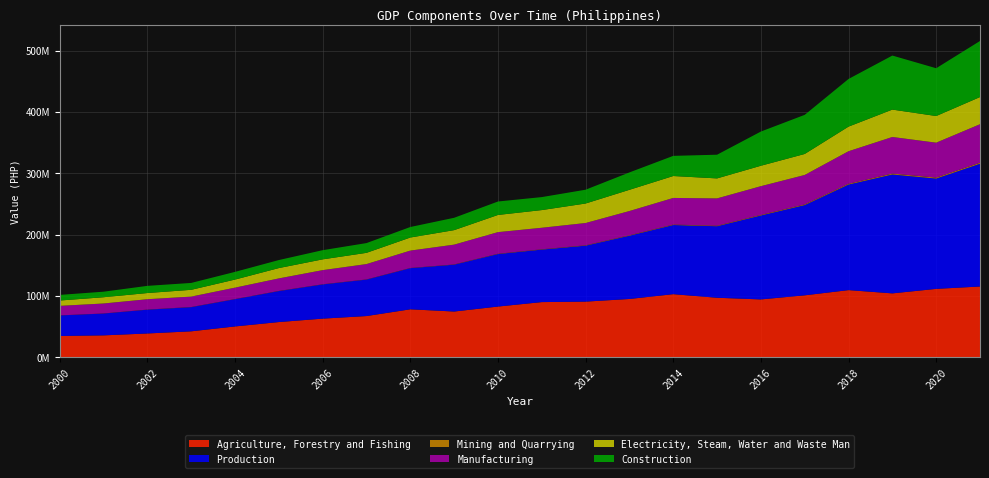

Reading right to left, what are all the values shown in this chart?

Agriculture, Forestry and Fishing: 115614387	111752734	104414631	109726744	101233334	94546569	97252293	103111043	95265087	90974917	90184035	82915357	74812499	78449835	67434991	63224597	57660665	50505673	42547209	39035867	35946000	34947897
Production: 200150529	179865209	193863821	172137616	147124880	136857156	116622557	112749380	103182650	91225876	85601547	85645759	76419047	67090284	59487272	55807934	50546855	44483803	39441029	38814697	35601531	33488298
Mining and Quarrying: 1654785	1514790	1446674	1235369	1113878	943668	824833	765956	697199	603930	500242	456293	341350	252719	217443	207273	198846	166184	181226	142410	57391	73168
Manufacturing: 62768119	56961873	59678232	53056126	47973755	46829704	44572005	43374918	39524078	36321112	35104019	35237832	32291854	28367408	25029339	23062887	20415571	18602056	16987238	16879634	16307744	15528085
Electricity, Steam, Water and Waste Man: 44292315	43466689	44653518	40129270	34259653	33325897	32582461	35740082	34591508	31796866	28837282	28021750	23662447	21316528	18333983	17569803	16845856	13165358	11062748	10101541	10201565	8727954
Construction: 91435310	77921857	88085397	77716850	63777594	55757888	38643259	32868424	28369865	22503968	21160004	21929884	20123396	17153629	15906508	14967972	13086581	12550205	11209816	11691112	9034831	9159092